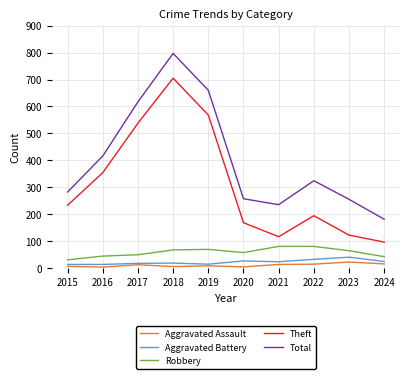

What is the difference between the maximum and minimum values in the Aggravated Battery series?

27